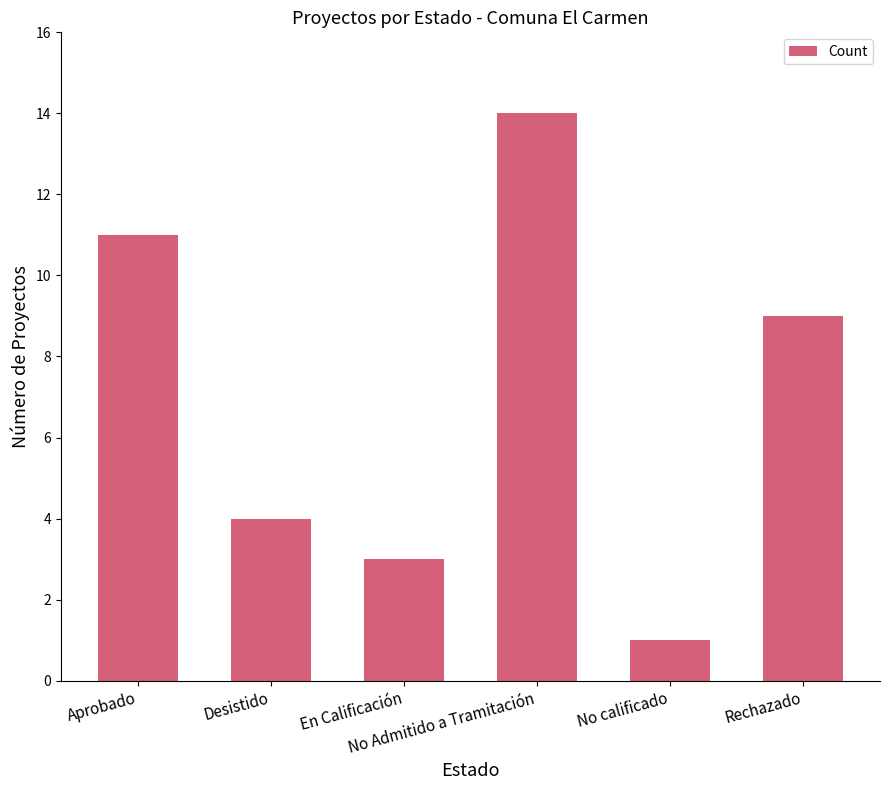

What is the change in value from En Calificación to No calificado?

-2